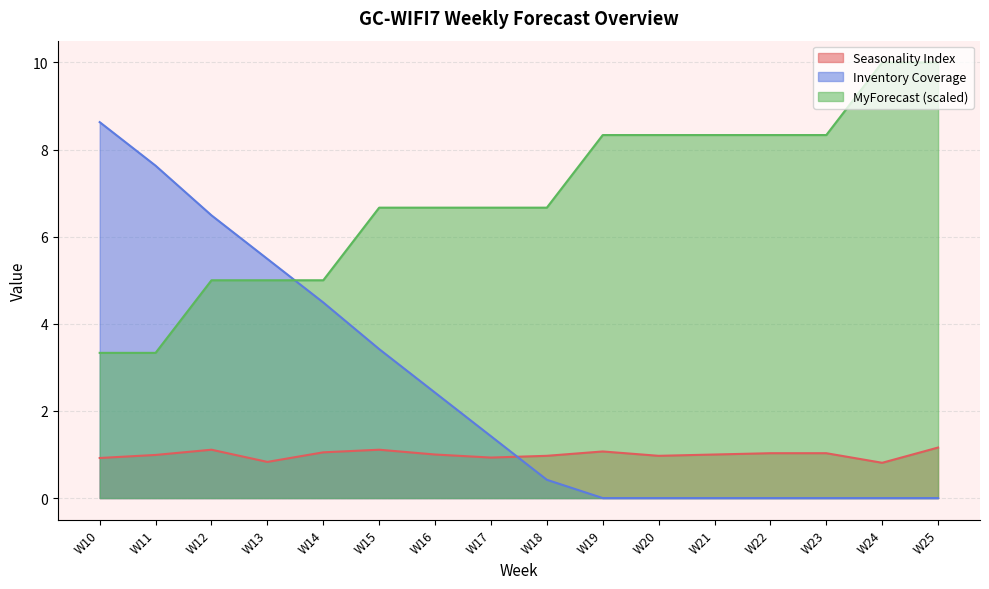

How many categories are shown in the chart?

16